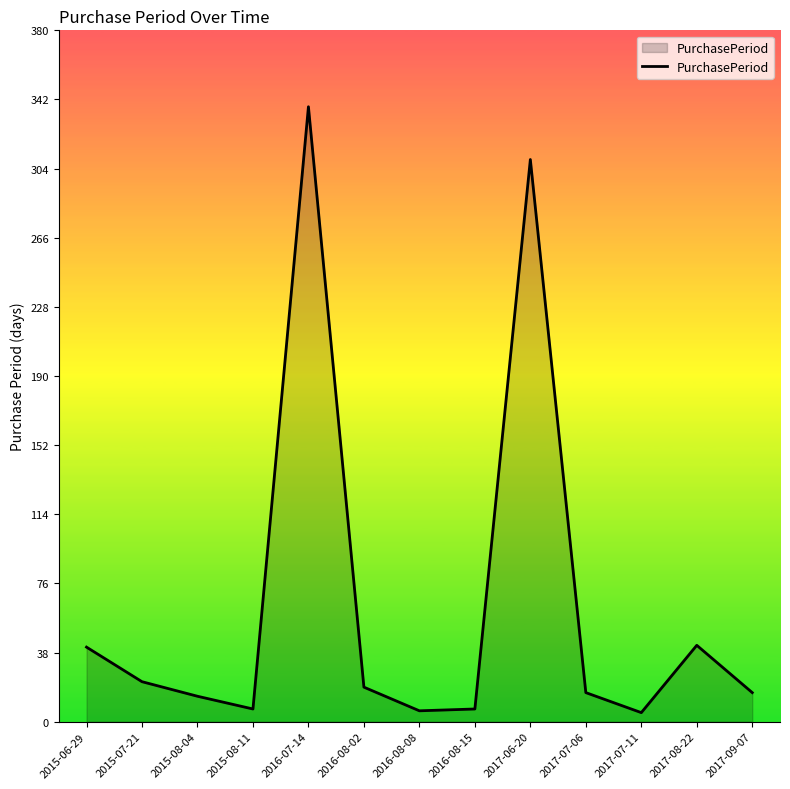

Where does the data first go above 16?

2015-06-29